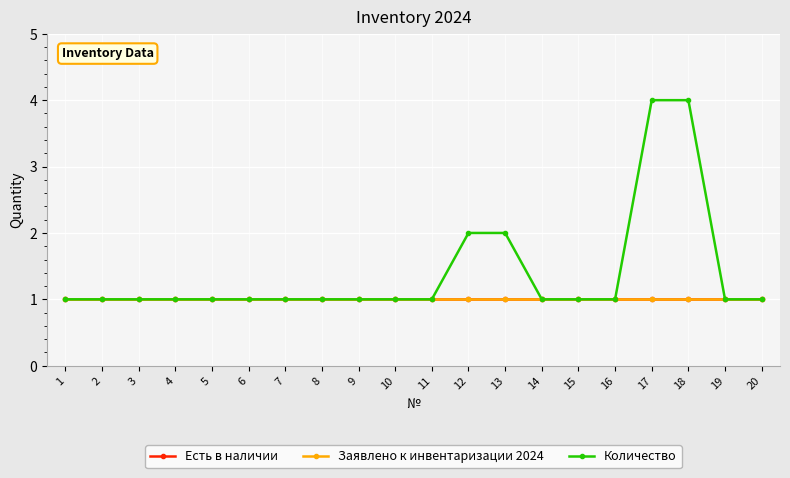

What are all the series names shown in the legend?

Есть в наличии, Заявлено к инвентаризации 2024, Количество